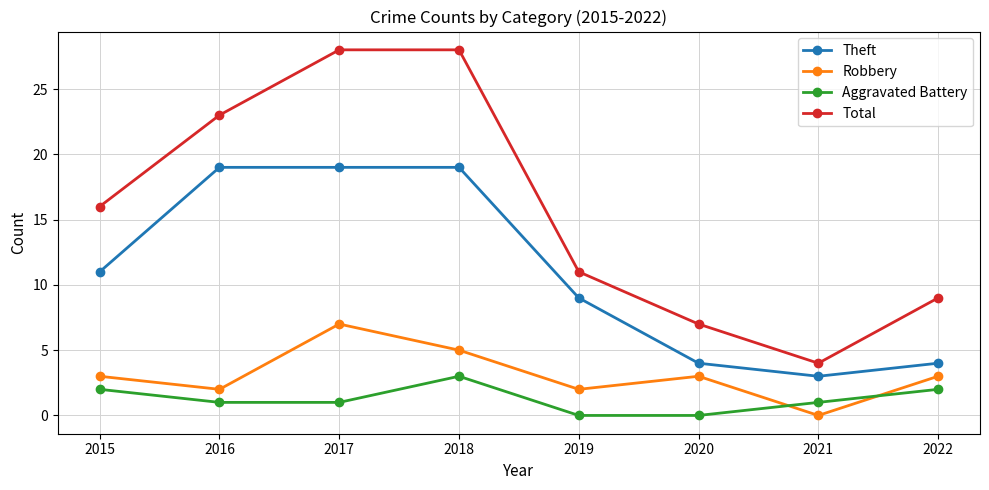

Which category has the lowest value in the Robbery series?

2021